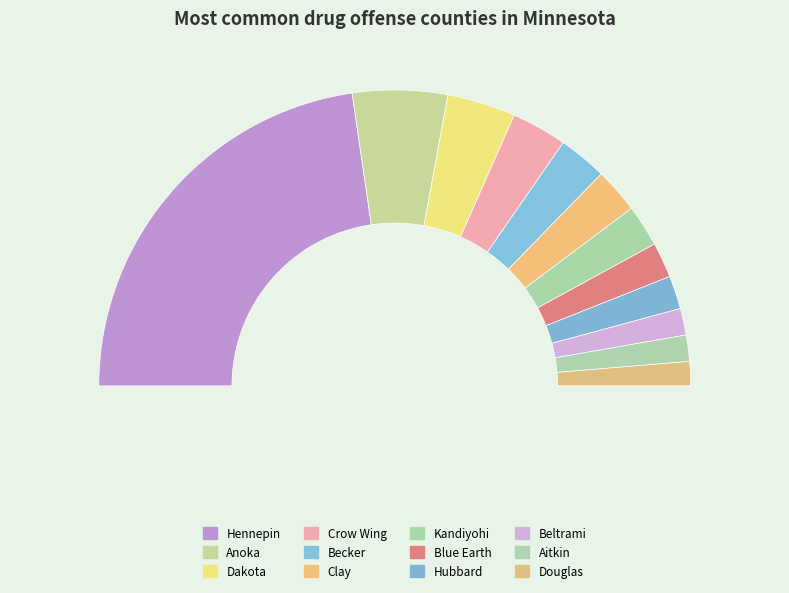

Is there any slice that represents more than half of the pie?

No